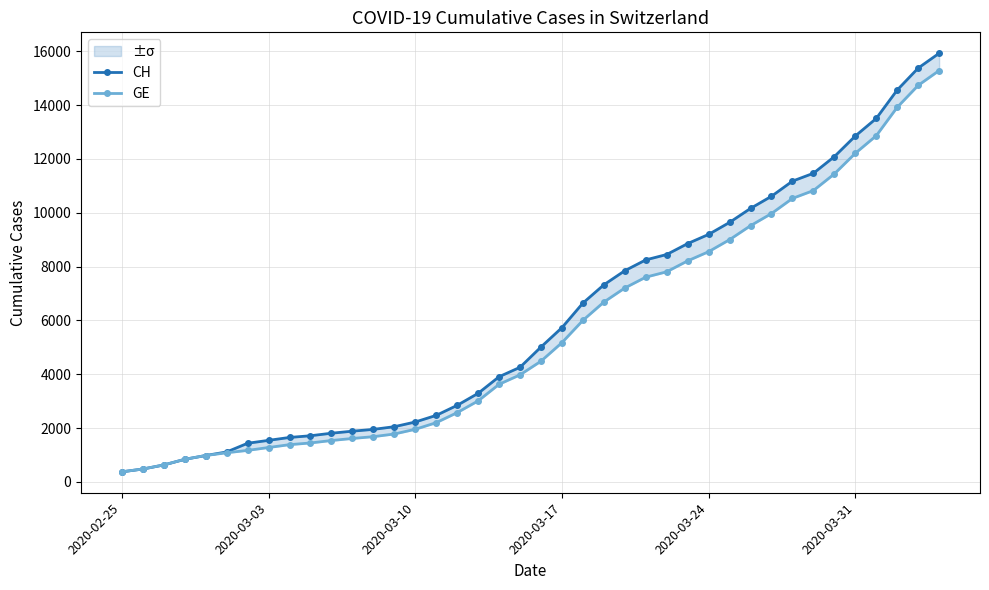

Rank the series by their maximum value, from lowest to highest.

GE, CH